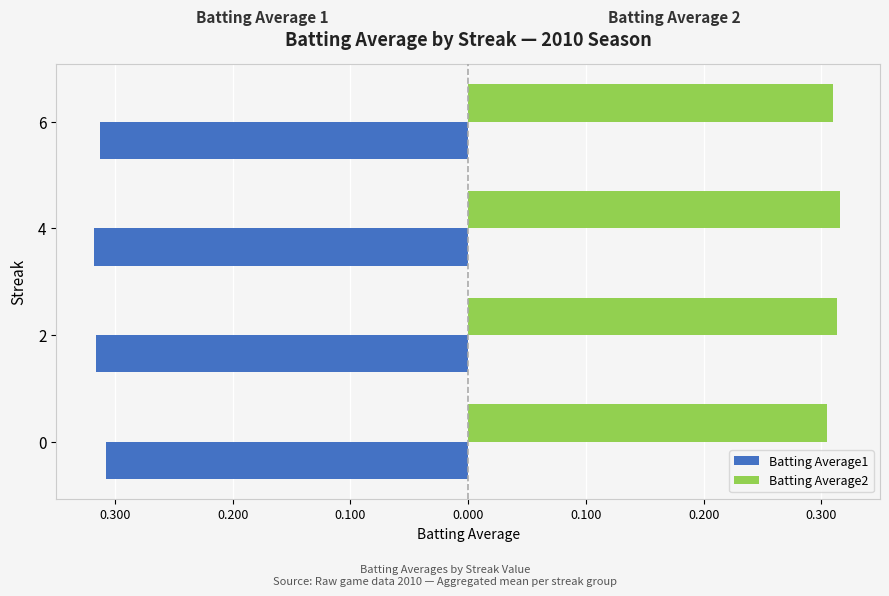

What are all the series names shown in the legend?

Batting Average1, Batting Average2